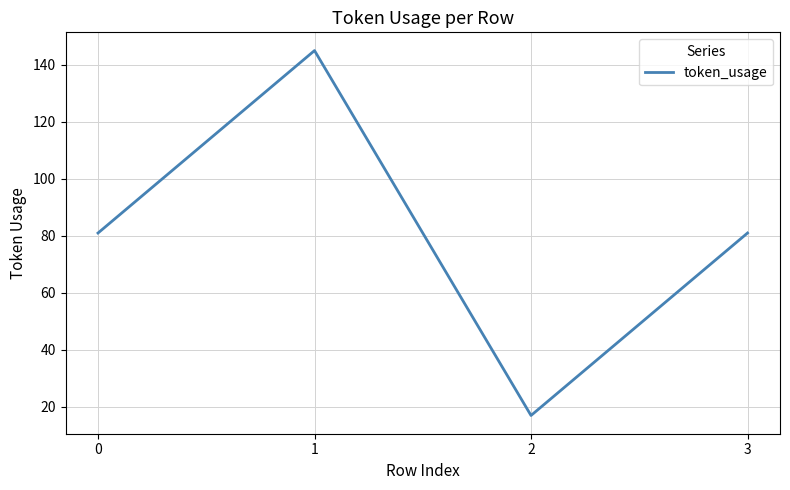

What value does the data have at 2?

17